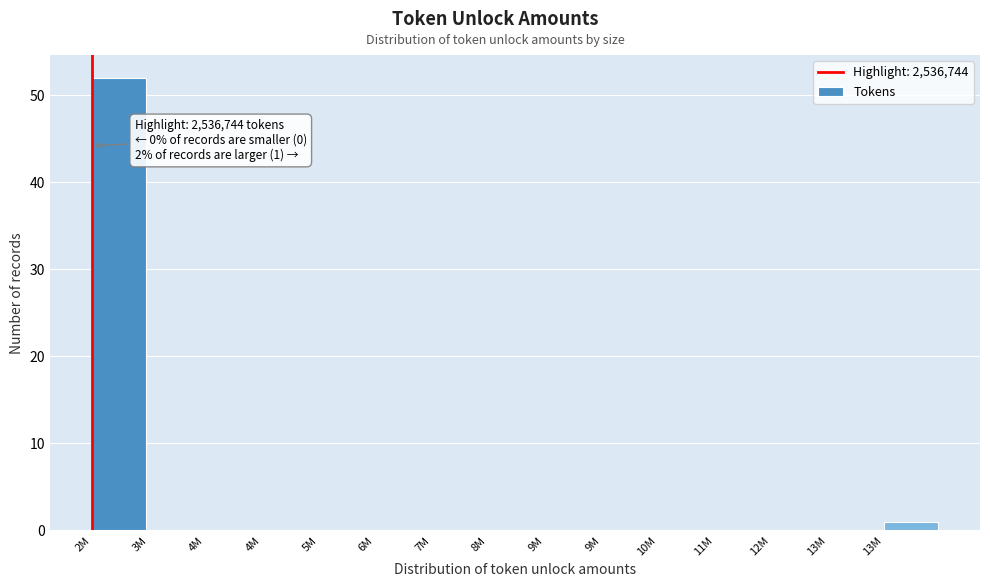

How many categories are shown in the chart?

15